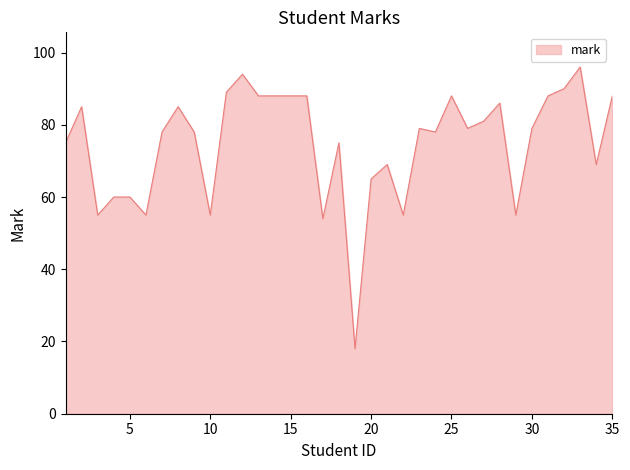

What is the maximum value shown in the chart?

96